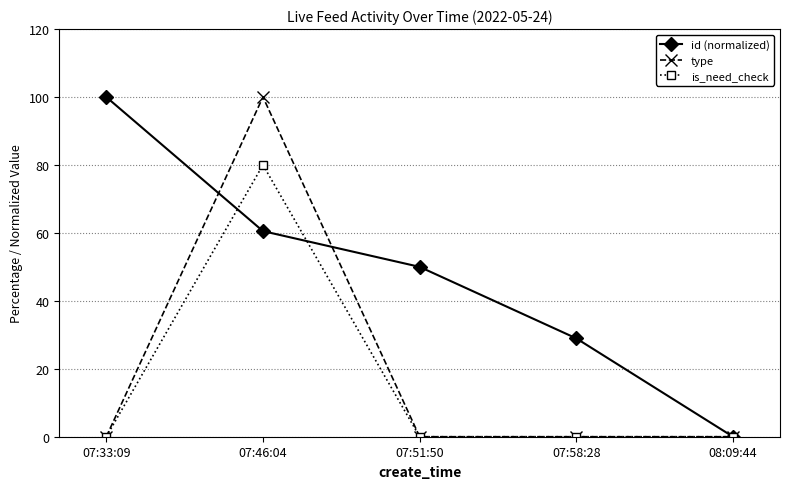

List the labels in order of id (normalized) value, largest first.

07:33:09, 07:46:04, 07:51:50, 07:58:28, 08:09:44